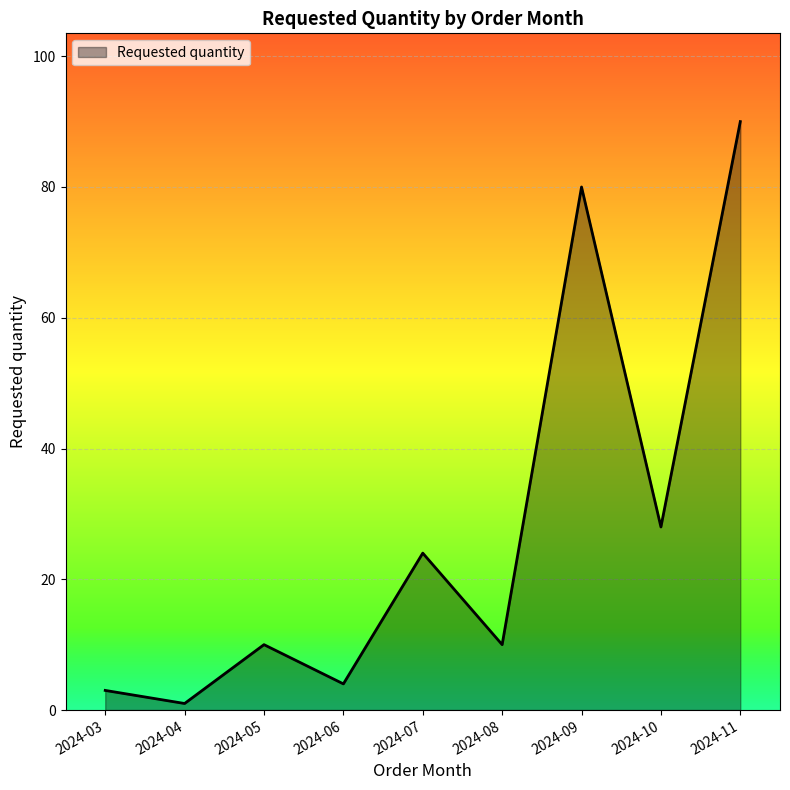

The value at 2024-09 is 115. True or false?

False